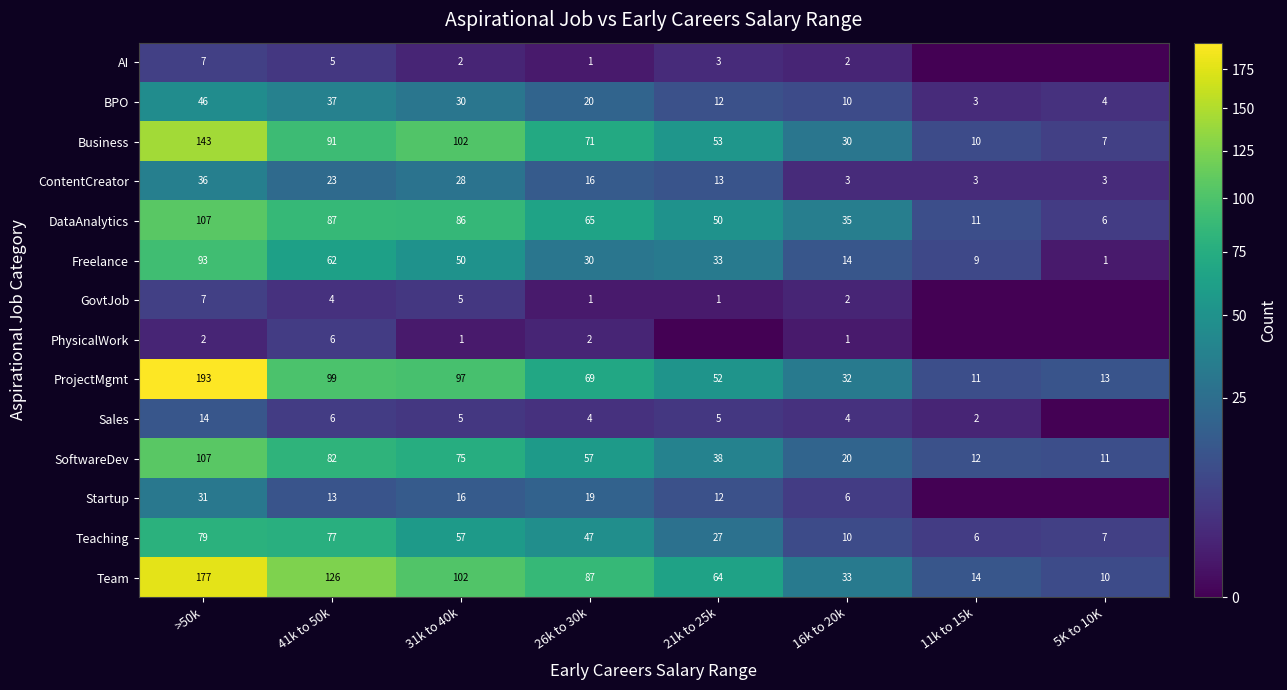

At which label does Business reach its minimum?

5K to 10K